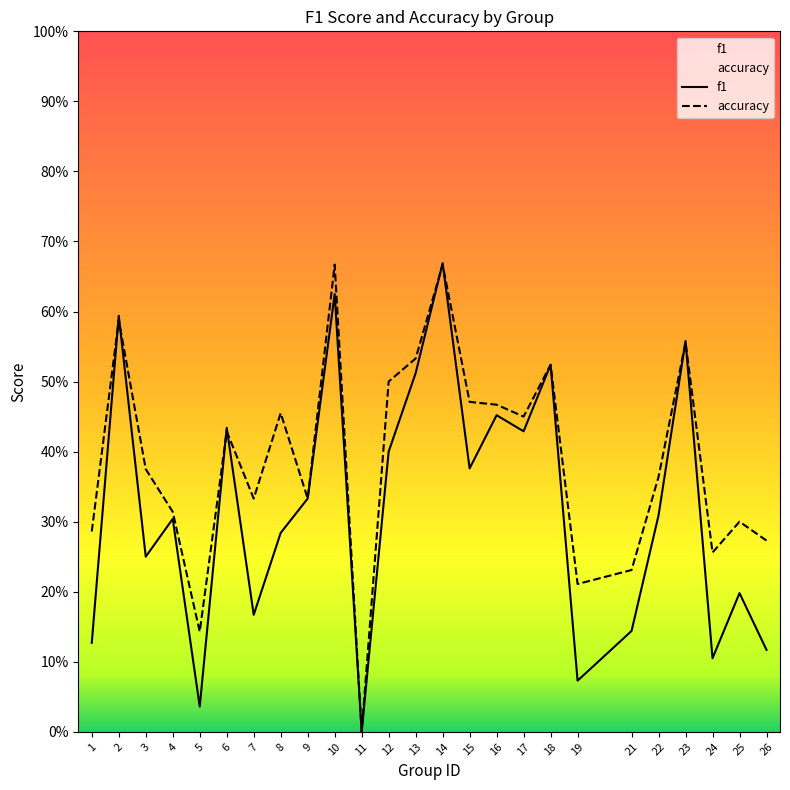

What are all the series names shown in the legend?

f1, accuracy